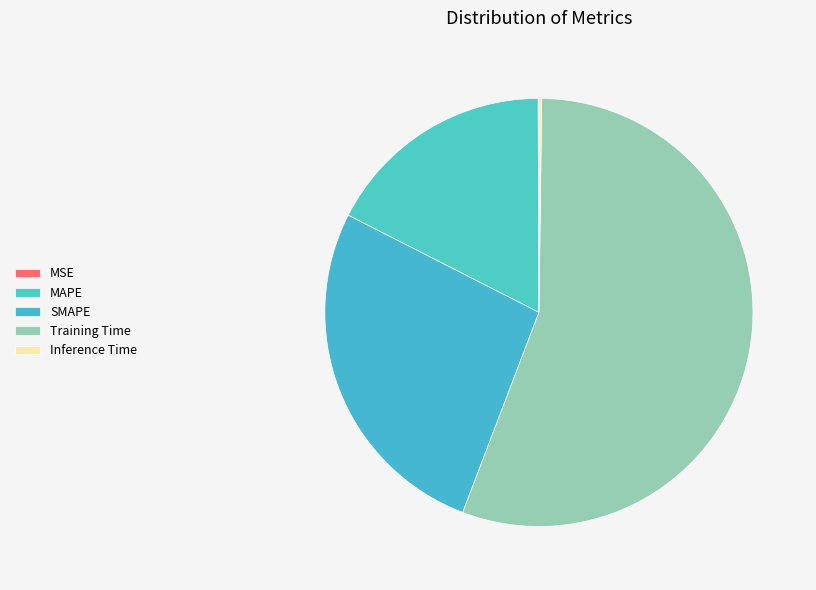

To the nearest percent, what percentage of the pie is MAPE?

17%